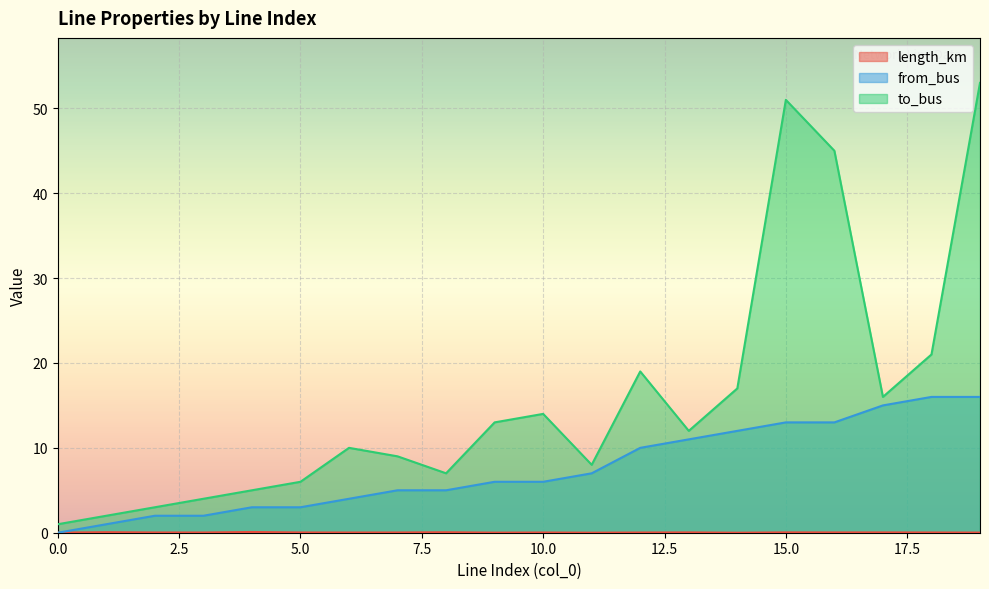

What is the total value across all series at 2?

5.0